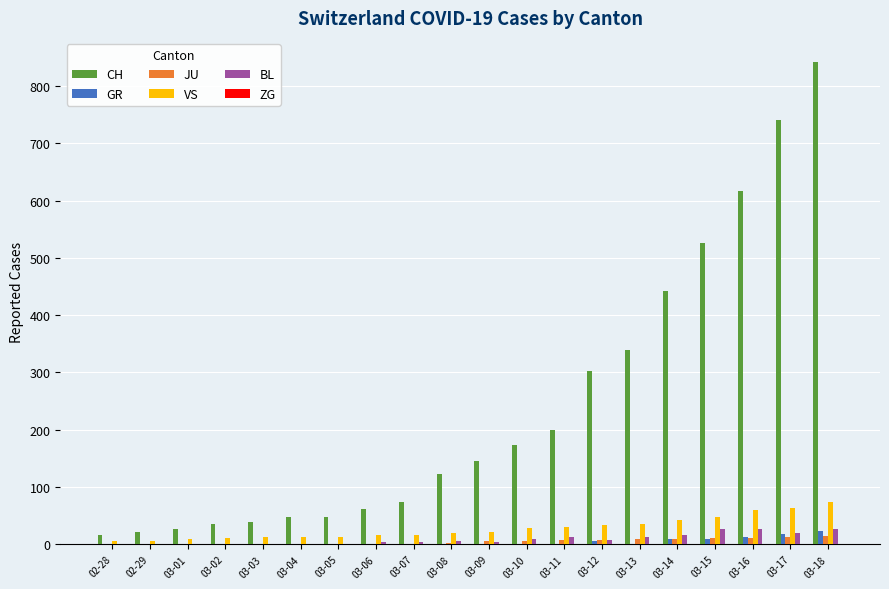

The GR series shows 0 at 03-10. True or false?

True